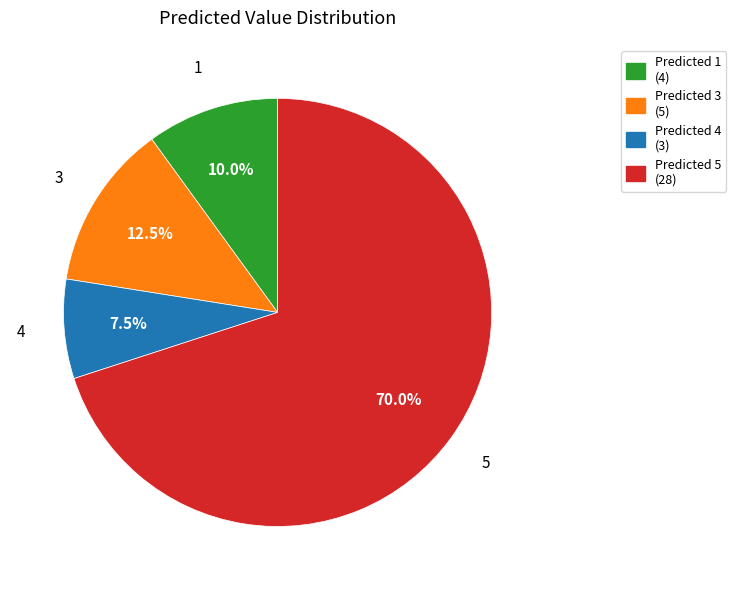

Rank the categories by value from highest to lowest.

Predicted 5 (28), Predicted 3 (5), Predicted 1 (4), Predicted 4 (3)